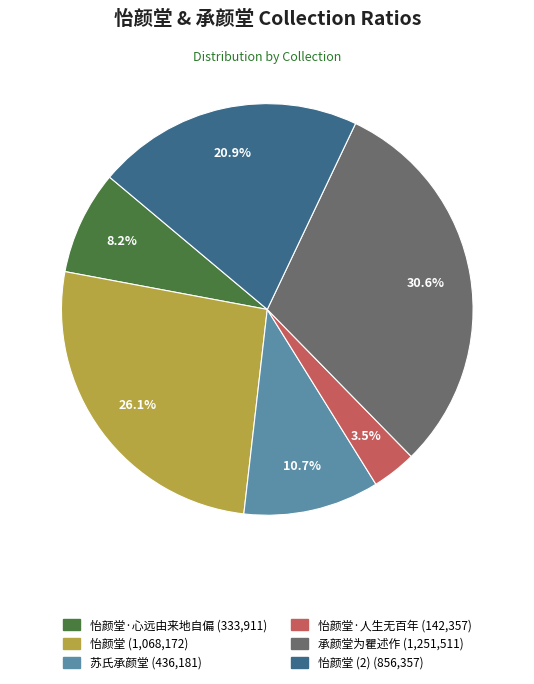

Is there any slice that represents more than half of the pie?

No